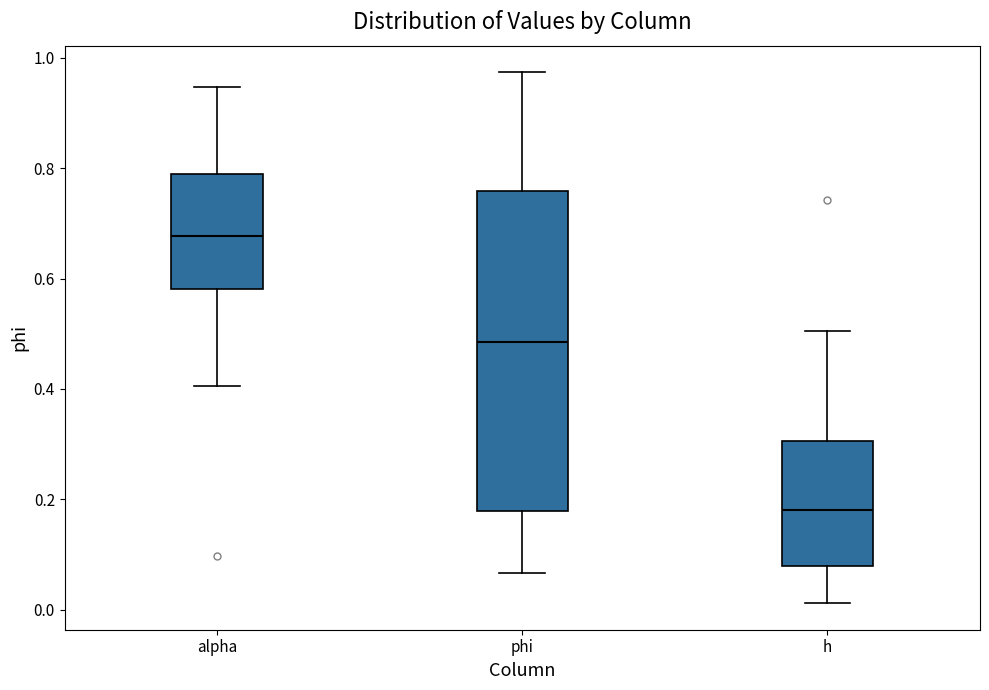

Where is the upper edge of the box for phi on the y-axis? The values are not printed on the chart, so give them approximately, as read against the axis.

0.76